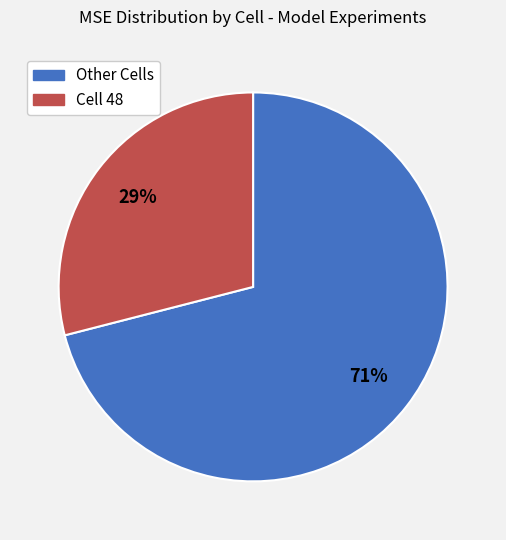

Is there any slice that represents more than half of the pie?

Yes